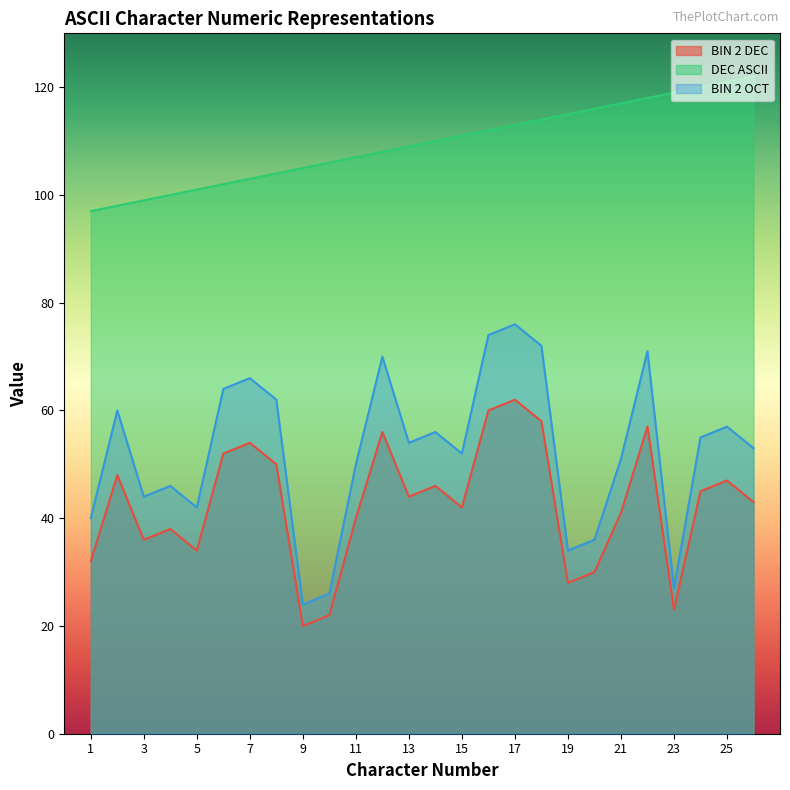

True or false: DEC ASCII has a value of 121 at 25.

True